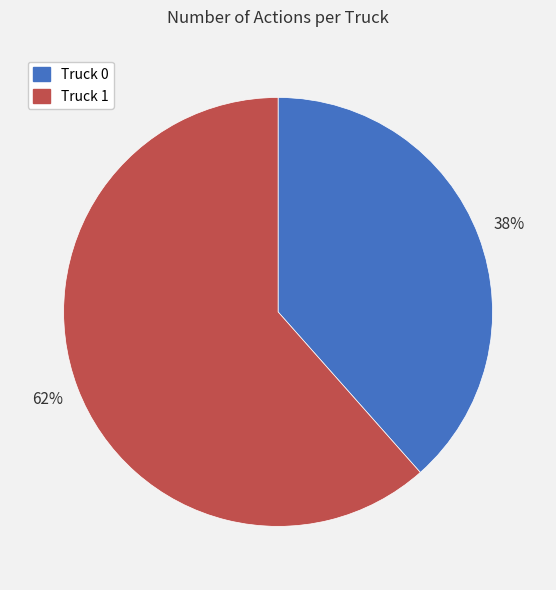

Is it true that Truck 1 is 54% of the pie?

False